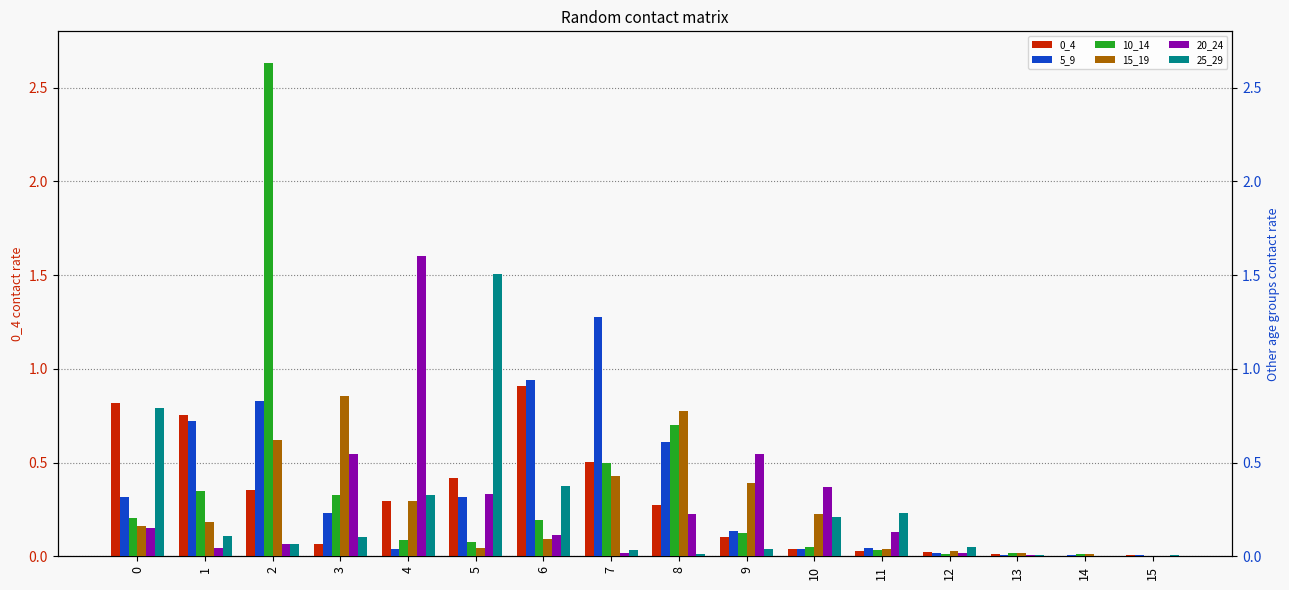

What is the sum of all 25_29 values?

3.9